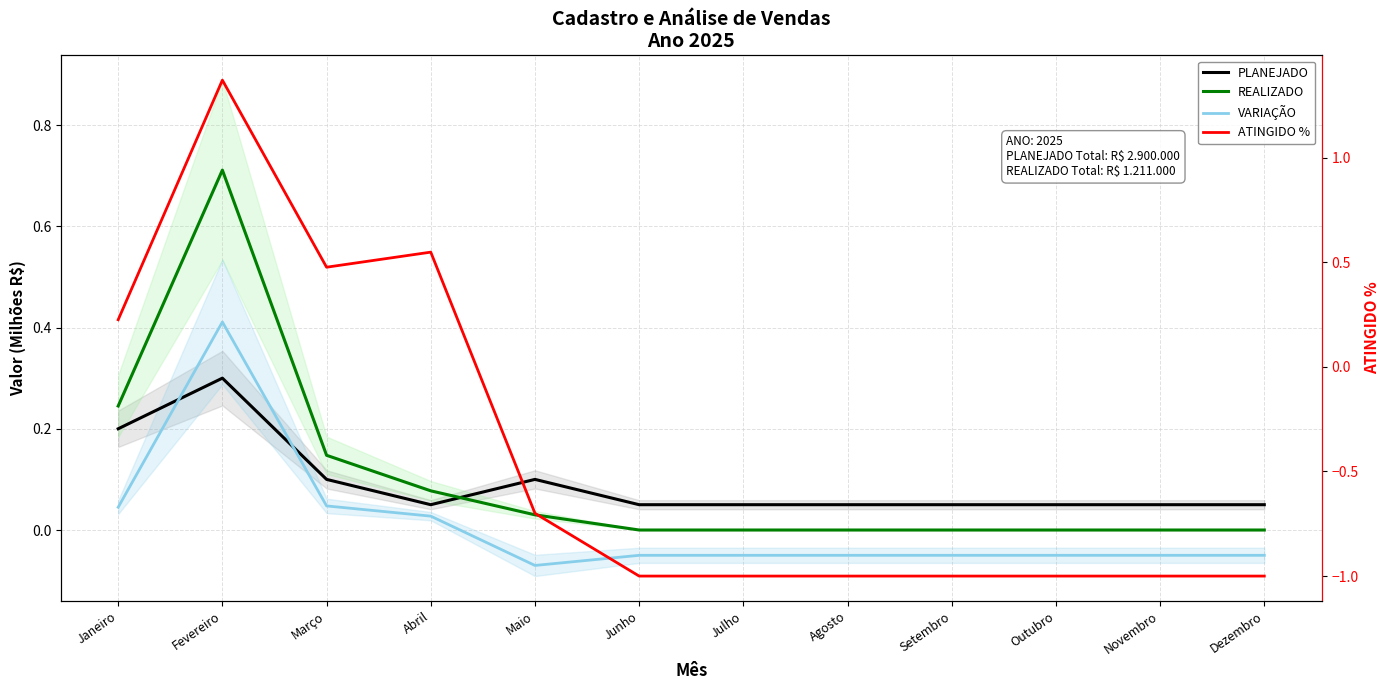

How many interior local valleys does the VARIAÇÃO series have?

1